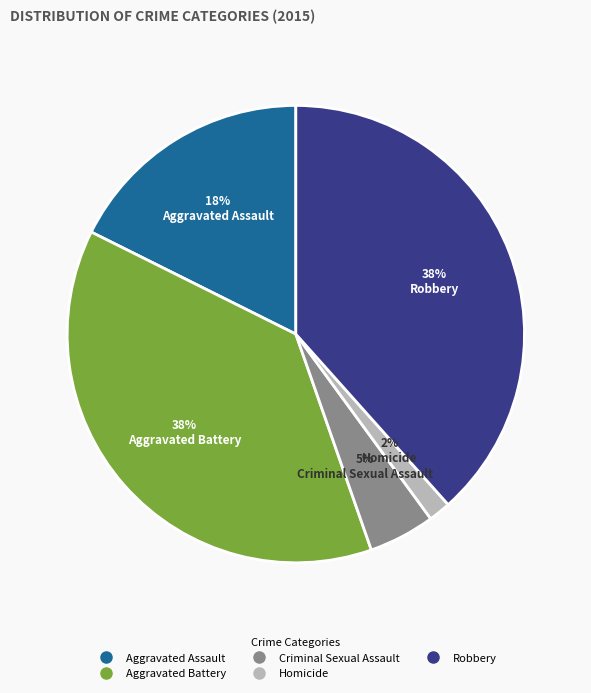

Is there a majority slice in this chart?

No